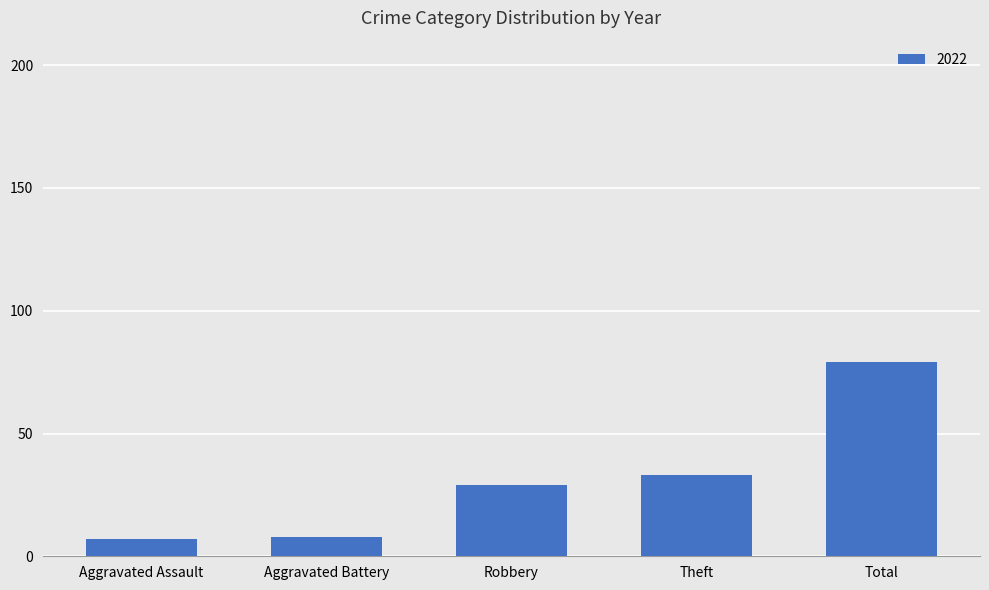

Does the chart contain any negative values?

No